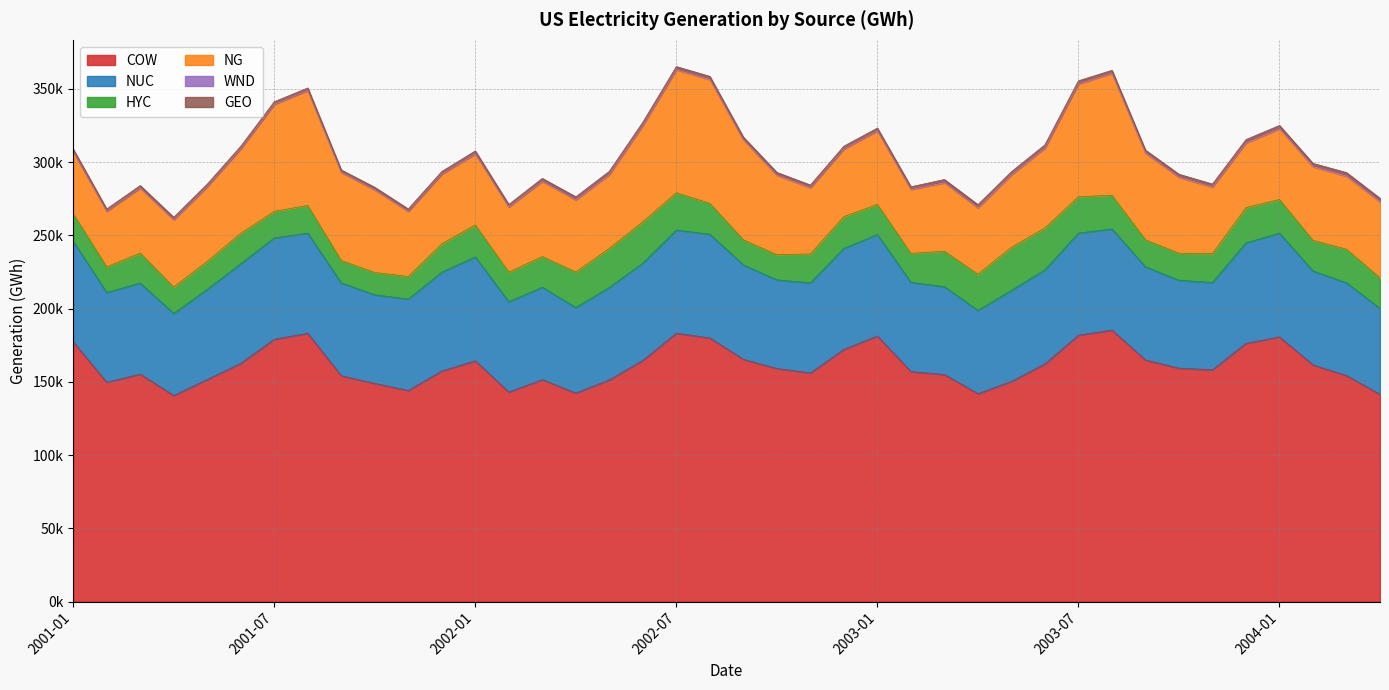

Reading left to right, list all the values displayed in this chart.

COW: 2001-01=177287.1	2001-02=149735.5	2001-03=155269.0	2001-04=140670.7	2001-05=151592.9	2001-06=162615.8	2001-07=179060.4	2001-08=183116.1	2001-09=154158.3	2001-10=148930.8	2001-11=144117.0	2001-12=157402.4	2002-01=164358.0	2002-02=143048.8	2002-03=151485.7	2002-04=142304.6	2002-05=151406.4	2002-06=164667.7	2002-07=183194.7	2002-08=179955.4	2002-09=165366.3	2002-10=159099.3	2002-11=156053.7	2002-12=172189.8	2003-01=181313.2	2003-02=156982.5	2003-03=155001.8	2003-04=141960.0	2003-05=150263.0	2003-06=162284.6	2003-07=181852.3	2003-08=185331.8	2003-09=164910.0	2003-10=159322.9	2003-11=158223.2	2003-12=176291.5	2004-01=180657.4	2004-02=161503.1	2004-03=154288.4	2004-04=141471.0
NUC: 2001-01=68707.1	2001-02=61272.4	2001-03=62140.7	2001-04=56003.0	2001-05=61512.4	2001-06=68023.1	2001-07=69166.0	2001-08=68389.5	2001-09=63378.5	2001-10=60461.0	2001-11=62341.7	2001-12=67430.9	2002-01=70925.9	2002-02=61658.3	2002-03=63040.6	2002-04=58437.1	2002-05=63032.2	2002-06=66371.9	2002-07=70420.8	2002-08=70777.7	2002-09=64480.8	2002-10=60493.1	2002-11=61520.3	2002-12=68905.5	2003-01=69211.1	2003-02=60941.9	2003-03=59933.3	2003-04=56775.6	2003-05=62202.0	2003-06=64180.7	2003-07=69652.8	2003-08=69023.9	2003-09=63583.6	2003-10=60016.2	2003-11=59600.0	2003-12=68611.7	2004-01=70806.2	2004-02=64101.9	2004-03=63285.1	2004-04=58620.3
HYC: 2001-01=18852.0	2001-02=17472.9	2001-03=20477.2	2001-04=18013.0	2001-05=19175.6	2001-06=20727.6	2001-07=18079.1	2001-08=18913.8	2001-09=15256.0	2001-10=15234.5	2001-11=15412.9	2001-12=19346.3	2002-01=21794.9	2002-02=20191.7	2002-03=21008.8	2002-04=24246.6	2002-05=26662.7	2002-06=28212.8	2002-07=25470.6	2002-08=21083.9	2002-09=17086.8	2002-10=17171.3	2002-11=19730.0	2002-12=21668.5	2003-01=20600.1	2003-02=19779.9	2003-03=24202.3	2003-04=24759.0	2003-05=29395.3	2003-06=28586.3	2003-07=24843.1	2003-08=22972.0	2003-09=18480.5	2003-10=18428.4	2003-11=19715.3	2003-12=24044.3	2004-01=22983.3	2004-02=20913.6	2004-03=22914.3	2004-04=20888.0
NG: 2001-01=42388.7	2001-02=37966.9	2001-03=44364.4	2001-04=45842.7	2001-05=50934.2	2001-06=57603.2	2001-07=73030.1	2001-08=78409.8	2001-09=60181.1	2001-10=56376.4	2001-11=44490.6	2001-12=47540.9	2002-01=48412.8	2002-02=44308.4	2002-03=51214.5	2002-04=49146.4	2002-05=50275.2	2002-06=65631.0	2002-07=83917.3	2002-08=84476.9	2002-09=68161.1	2002-10=54200.8	2002-11=45160.9	2002-12=46100.4	2003-01=50175.7	2003-02=43546.6	2003-03=46699.0	2003-04=45195.4	2003-05=49373.0	2003-06=54453.0	2003-07=76938.3	2003-08=83249.7	2003-09=59089.9	2003-10=51824.2	2003-11=45327.9	2003-12=44034.9	2004-01=48253.4	2004-02=50319.9	2004-03=49801.2	2004-04=51822.0
WND: 2001-01=389.2	2001-02=431.2	2001-03=532.1	2001-04=684.7	2001-05=635.0	2001-06=669.6	2001-07=635.0	2001-08=577.2	2001-09=490.2	2001-10=606.8	2001-11=470.4	2001-12=615.7	2002-01=811.4	2002-02=713.9	2002-03=852.1	2002-04=1024.4	2002-05=1077.6	2002-06=1126.3	2002-07=890.5	2002-08=976.7	2002-09=735.8	2002-10=734.4	2002-11=655.9	2002-12=755.2	2003-01=632.3	2003-02=745.4	2003-03=1036.1	2003-04=1092.8	2003-05=1006.4	2003-06=1047.1	2003-07=953.4	2003-08=815.4	2003-09=895.1	2003-10=897.2	2003-11=961.4	2003-12=1104.9	2004-01=999.4	2004-02=1021.6	2004-03=1291.2	2004-04=1294.9
GEO: 2001-01=1229.3	2001-02=1073.0	2001-03=1190.0	2001-04=1095.0	2001-05=1071.4	2001-06=1087.8	2001-07=1178.5	2001-08=1167.2	2001-09=1139.0	2001-10=1161.7	2001-11=1157.2	2001-12=1190.2	2002-01=1287.5	2002-02=1132.2	2002-03=1245.0	2002-04=1114.7	2002-05=1215.9	2002-06=1150.8	2002-07=1262.2	2002-08=1227.1	2002-09=1195.1	2002-10=1235.1	2002-11=1189.4	2002-12=1236.4	2003-01=1257.6	2003-02=1130.4	2003-03=1212.9	2003-04=1166.5	2003-05=1168.7	2003-06=1222.8	2003-07=1228.0	2003-08=1219.4	2003-09=1203.5	2003-10=1195.5	2003-11=1151.2	2003-12=1267.8	2004-01=1294.8	2004-02=1214.1	2004-03=1241.0	2004-04=1161.4